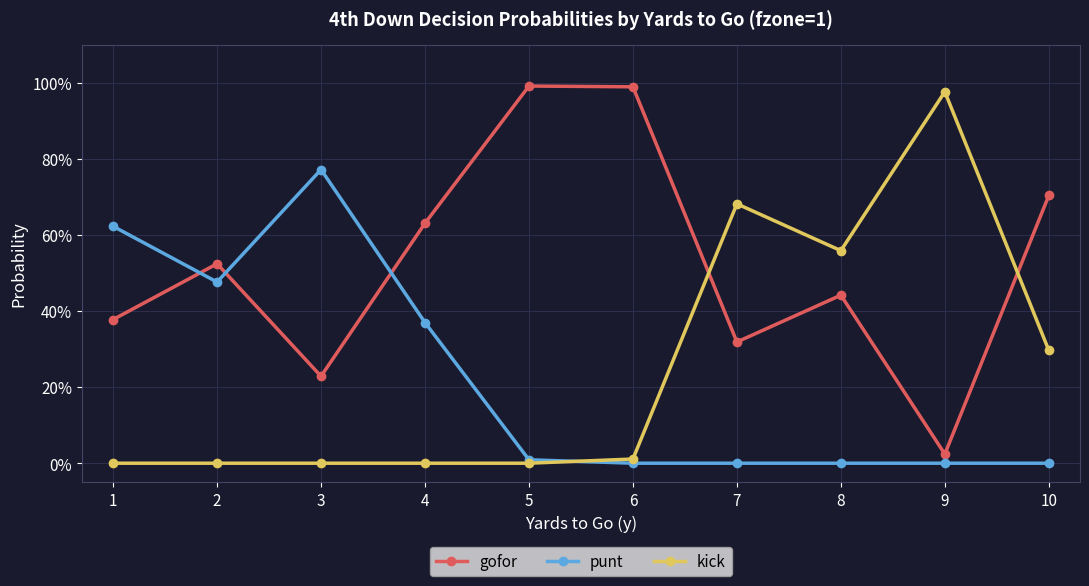

What are all the series names shown in the legend?

gofor, punt, kick